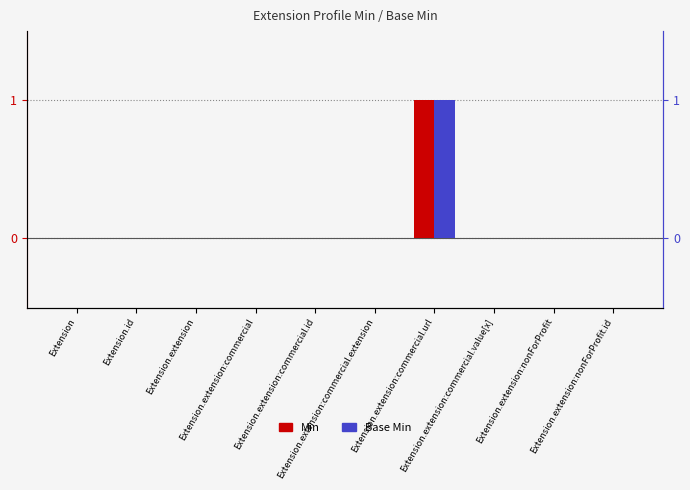

How many distinct data groups are displayed?

2